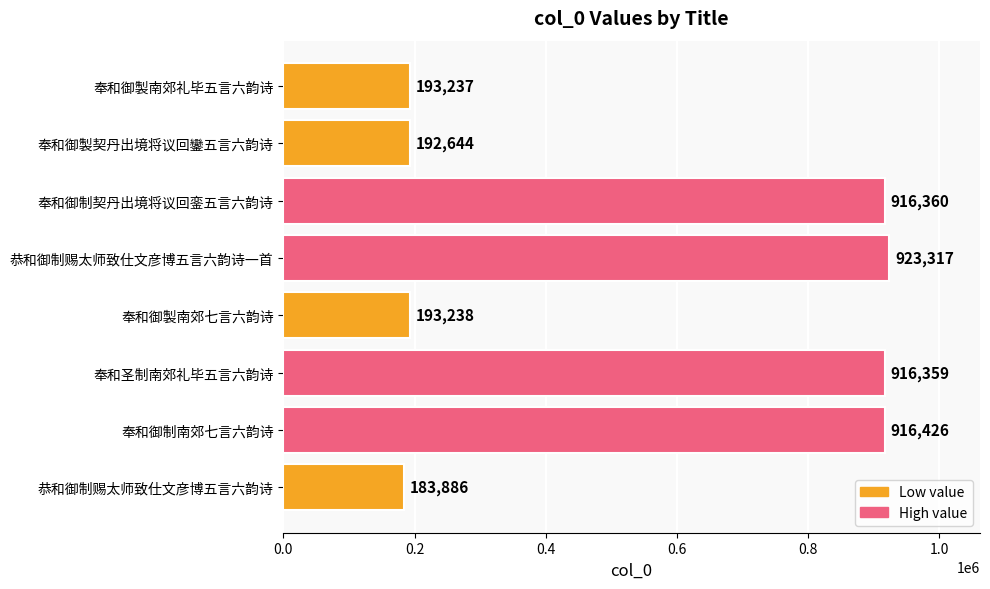

Rank the categories by value from lowest to highest.

恭和御制赐太师致仕文彦博五言六韵诗, 奉和御製契丹出境将议回鑾五言六韵诗, 奉和御製南郊礼毕五言六韵诗, 奉和御製南郊七言六韵诗, 奉和圣制南郊礼毕五言六韵诗, 奉和御制契丹出境将议回銮五言六韵诗, 奉和御制南郊七言六韵诗, 恭和御制赐太师致仕文彦博五言六韵诗一首